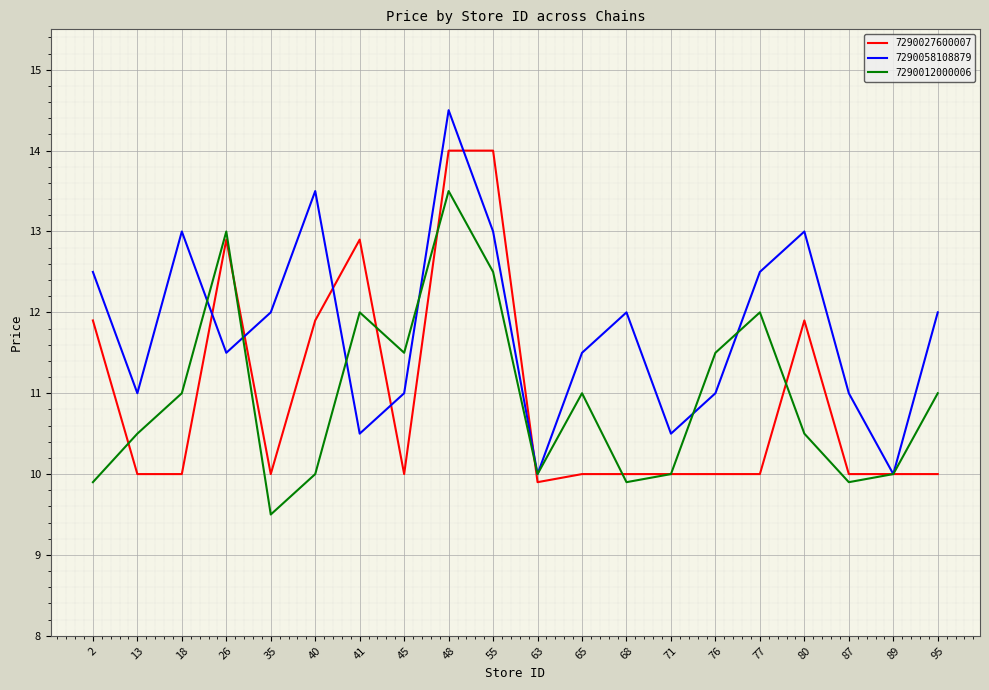

Read the 7290058108879 value at 76.

11.0